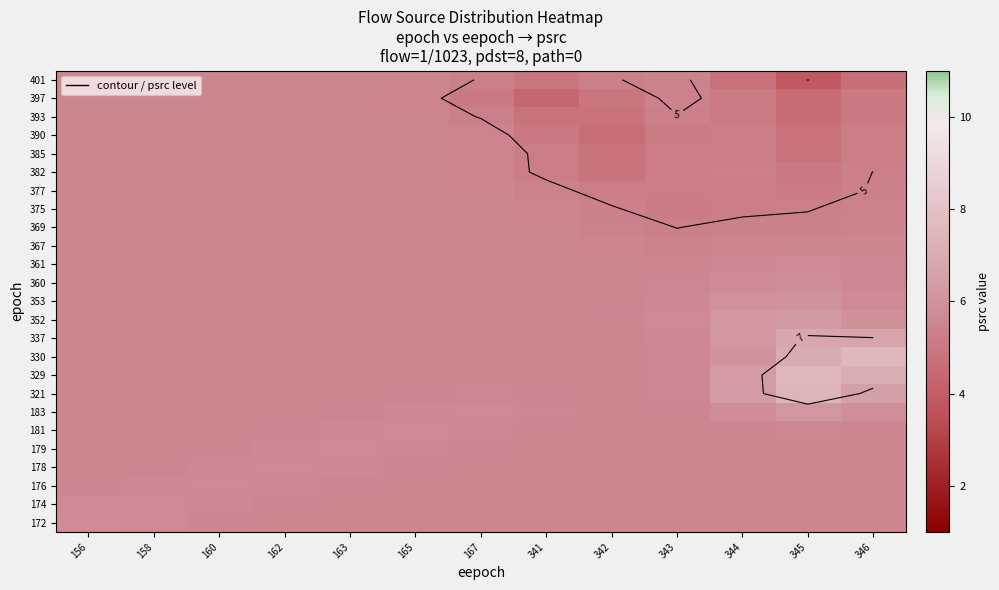

The value of 176 at 345 is 5.5. True or false?

True